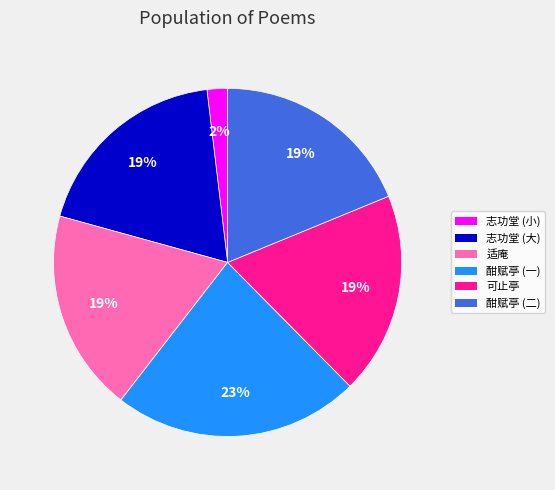

Do 酣赋亭 (一) and 酣赋亭 (二) together represent more than half of the pie?

No